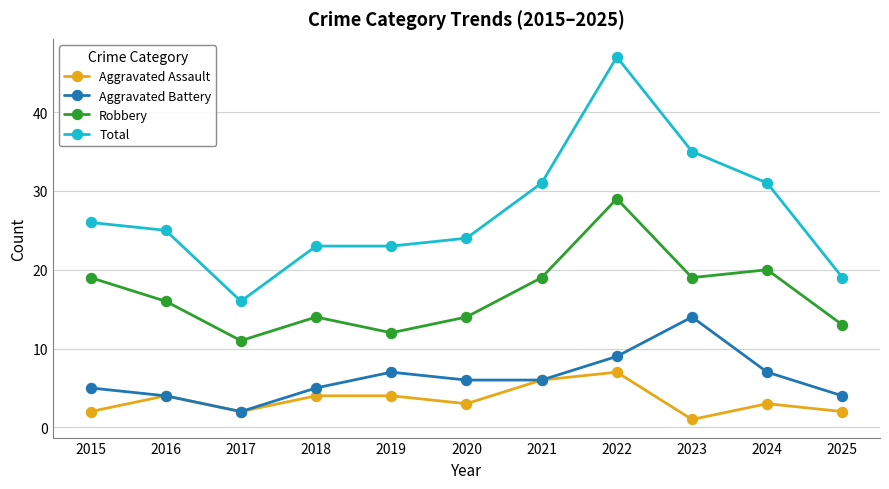

Which category has the highest value in the Aggravated Battery series?

2023